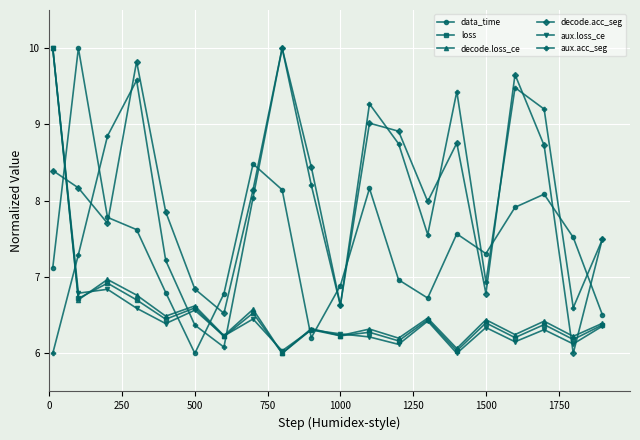

What is the minimum value for decode.loss_ce?

6.0